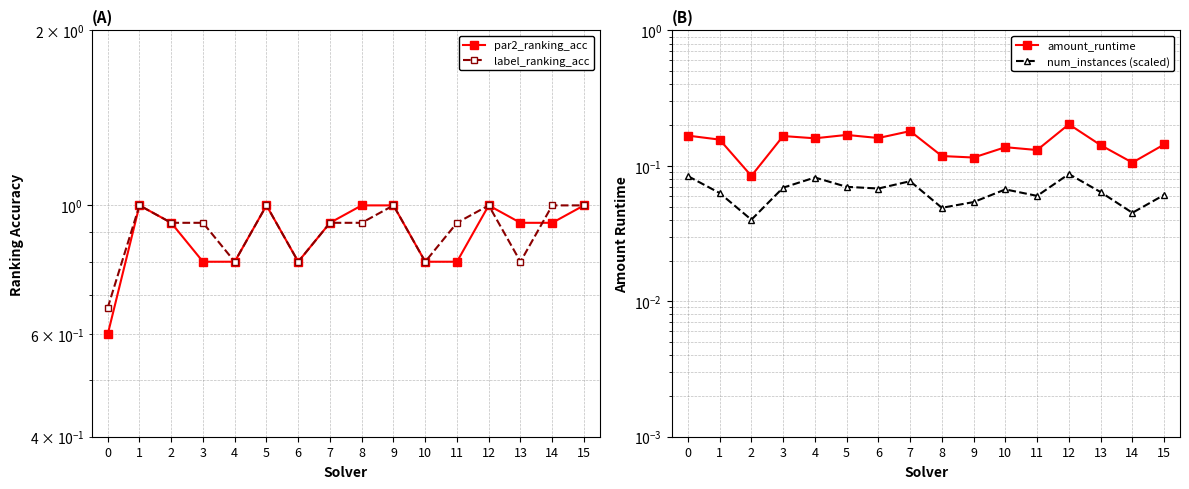

List the labels in order of amount_runtime value, largest first.

12, 7, 5, 0, 3, 6, 4, 1, 15, 13, 10, 11, 8, 9, 14, 2